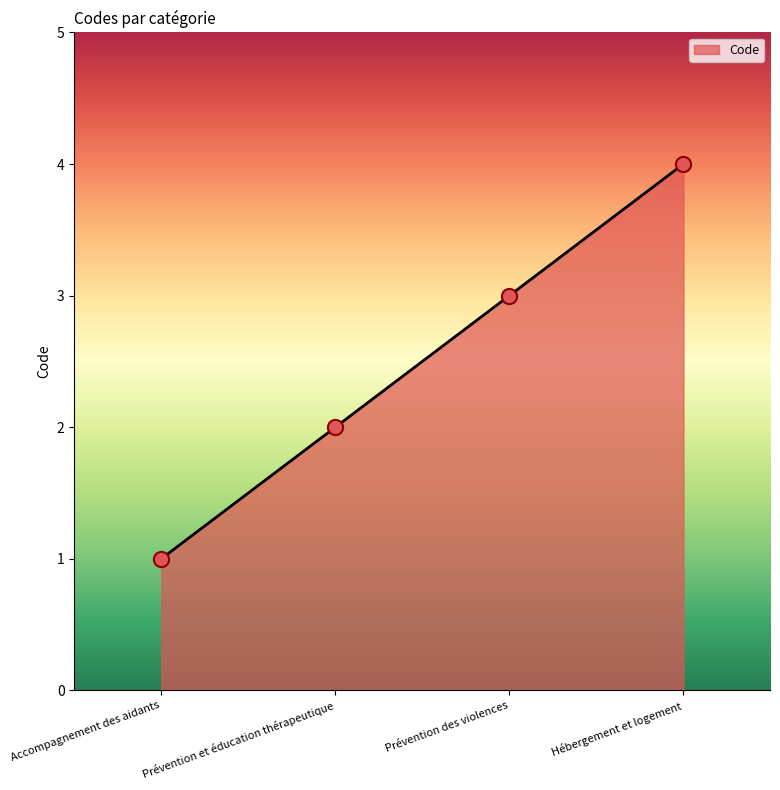

Which has a higher value, Prévention des violences or Hébergement et logement?

Hébergement et logement